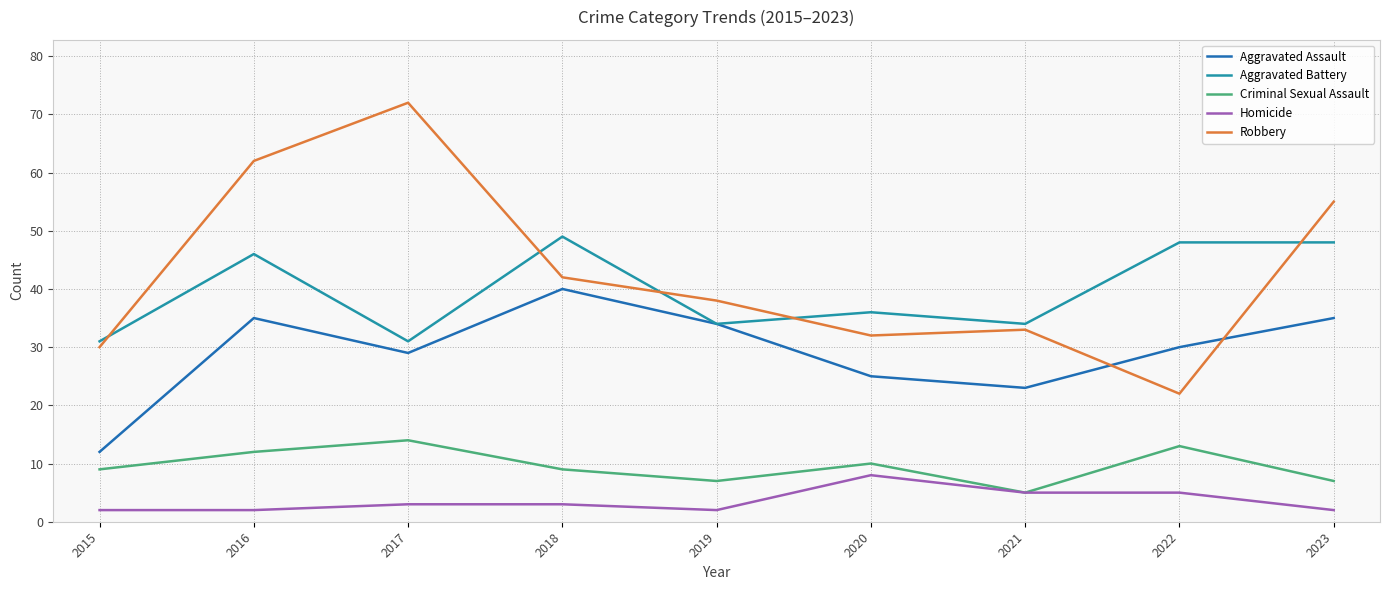

What is the minimum value for Aggravated Battery?

31